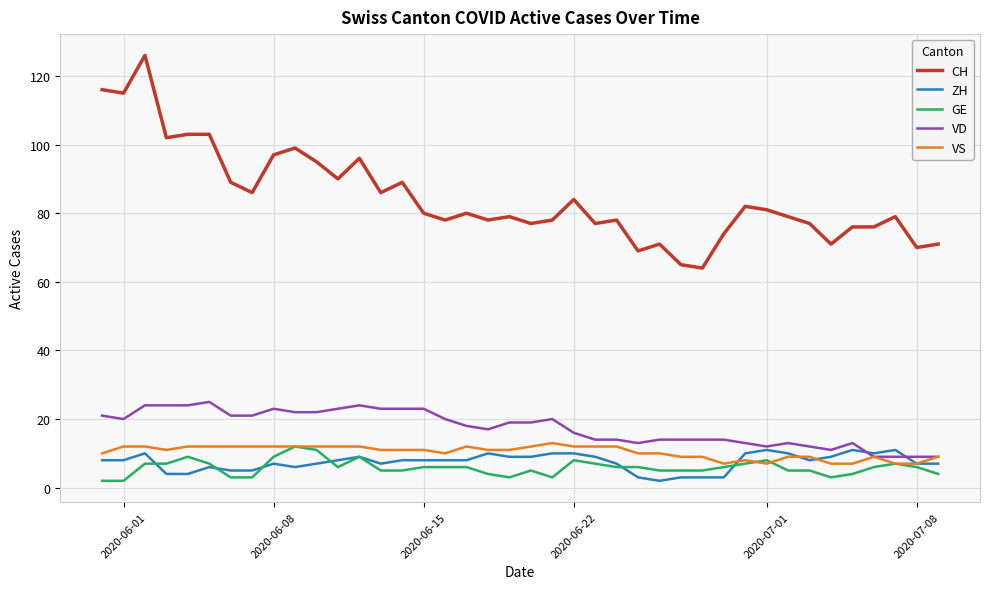

True or false: CH and ZH intersect in this chart.

False